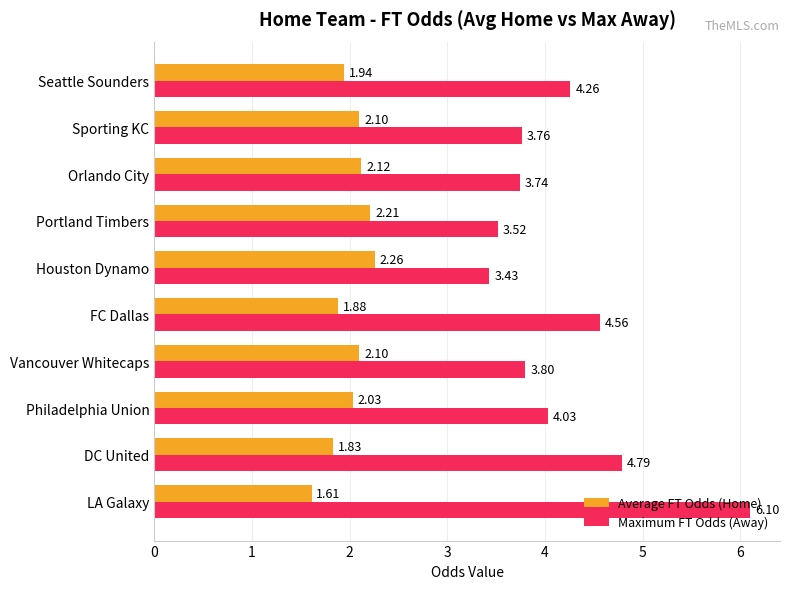

Rank the series by their maximum value, from lowest to highest.

Average FT Odds (Home), Maximum FT Odds (Away)